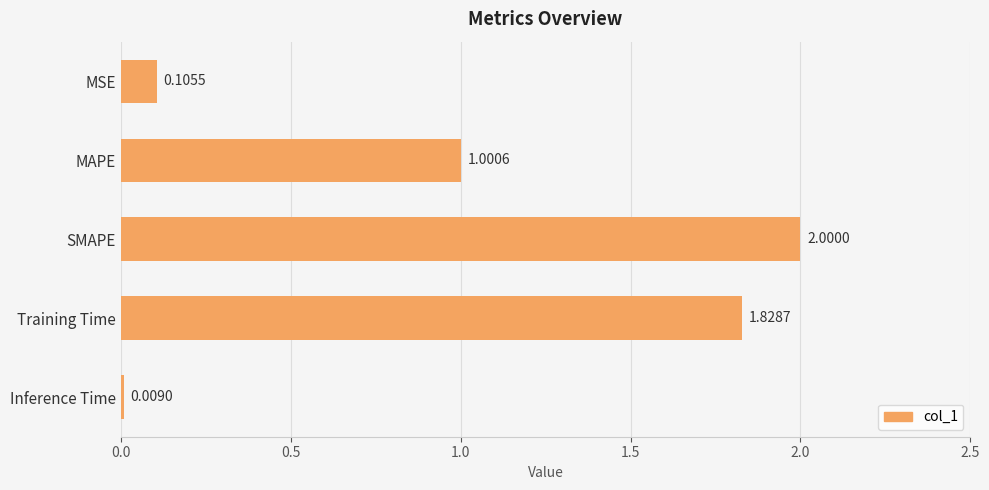

Which has a higher value, MSE or Inference Time?

MSE